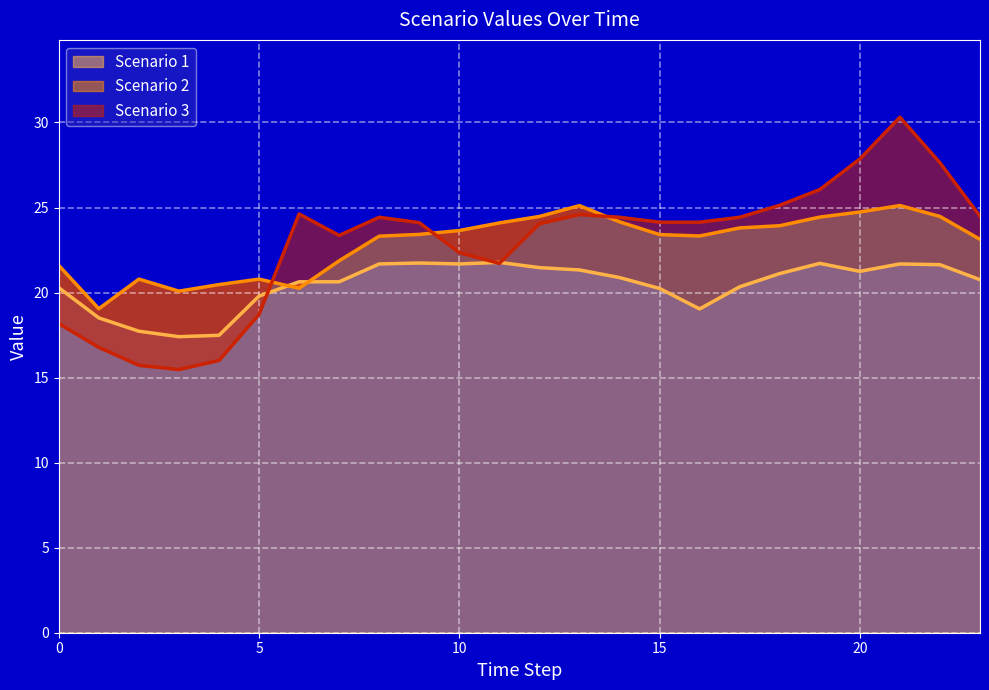

What is the total value across all series at 21?

77.1